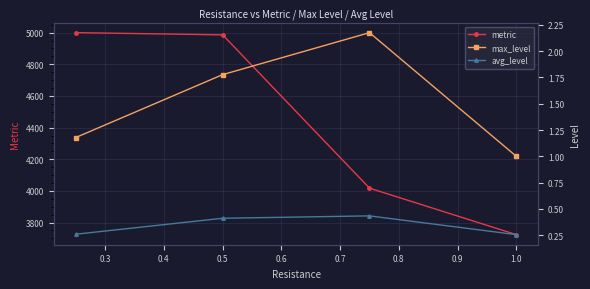

What is the value of the metric point at the 2nd from the left?

4986.1